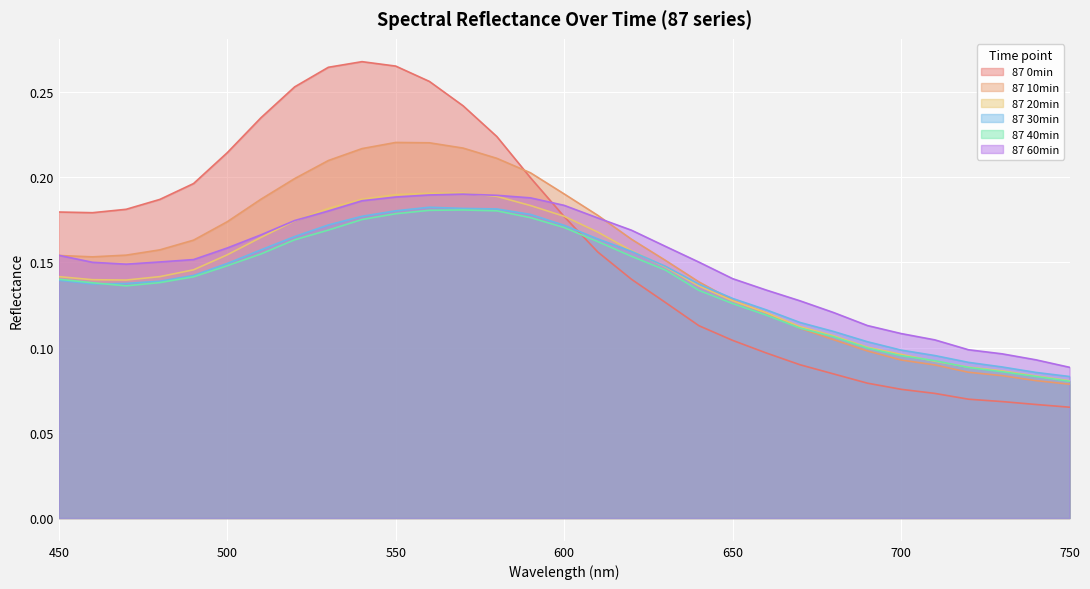

The value of 87 60min at 740 is 0.1. True or false?

True